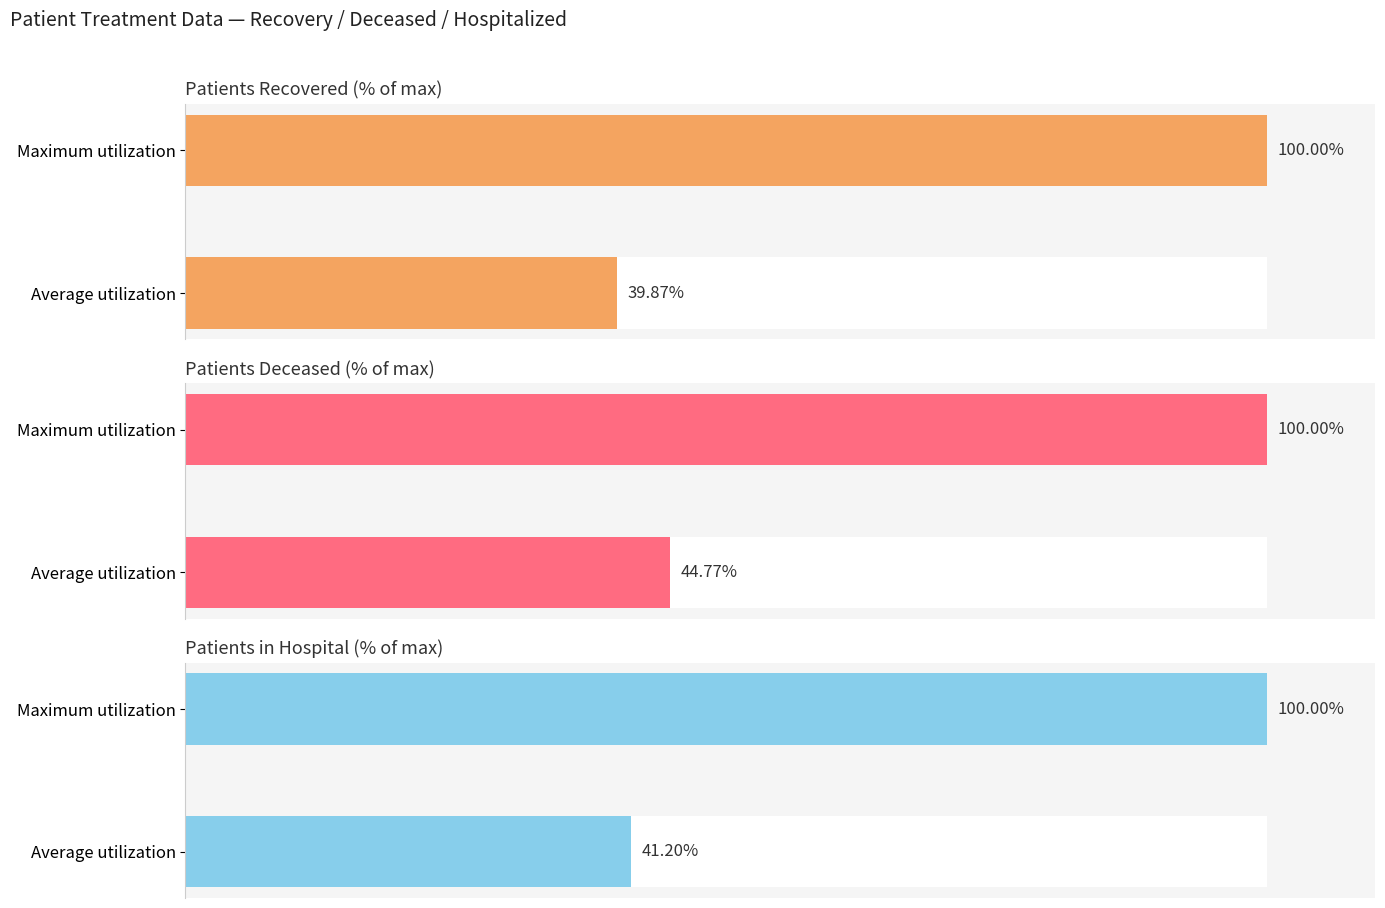

Rank the series by their average value, from lowest to highest.

Patients Recovered (% of max), Patients in Hospital (% of max), Patients Deceased (% of max)